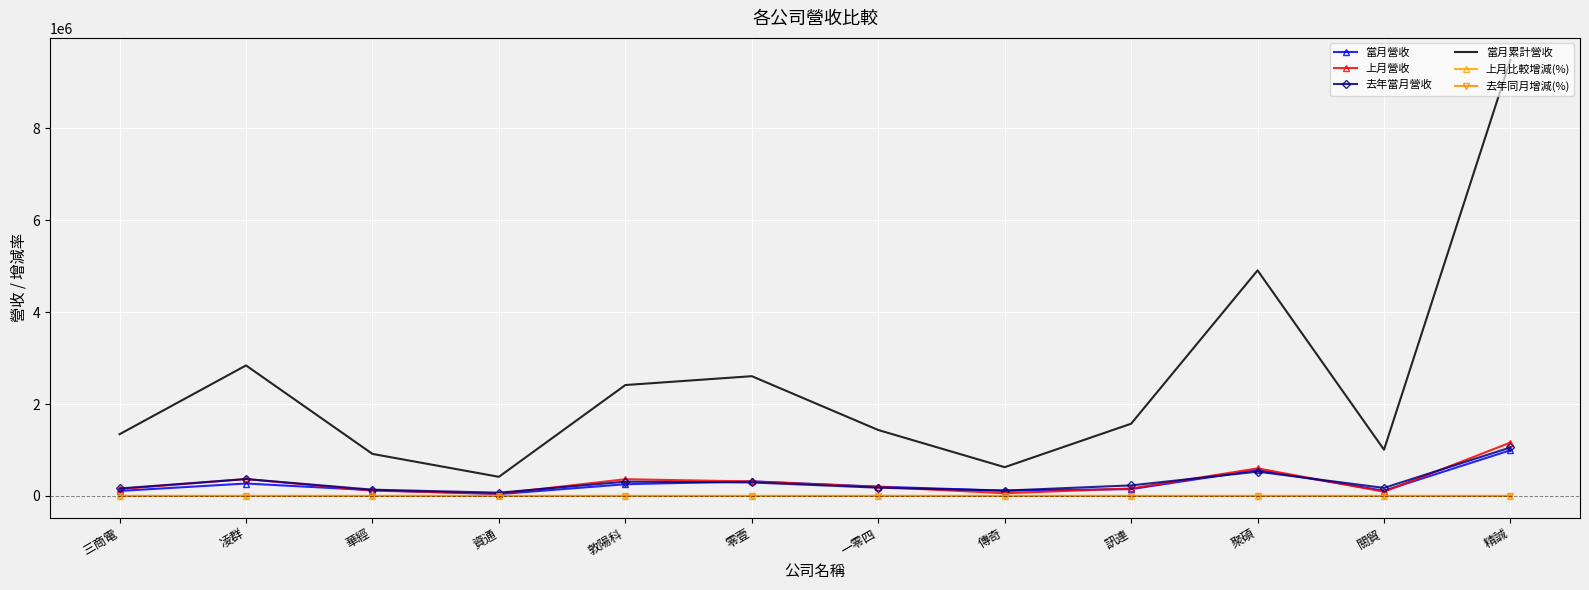

What are all the series names shown in the legend?

當月營收, 上月營收, 去年當月營收, 當月累計營收, 上月比較增減(%), 去年同月增減(%)